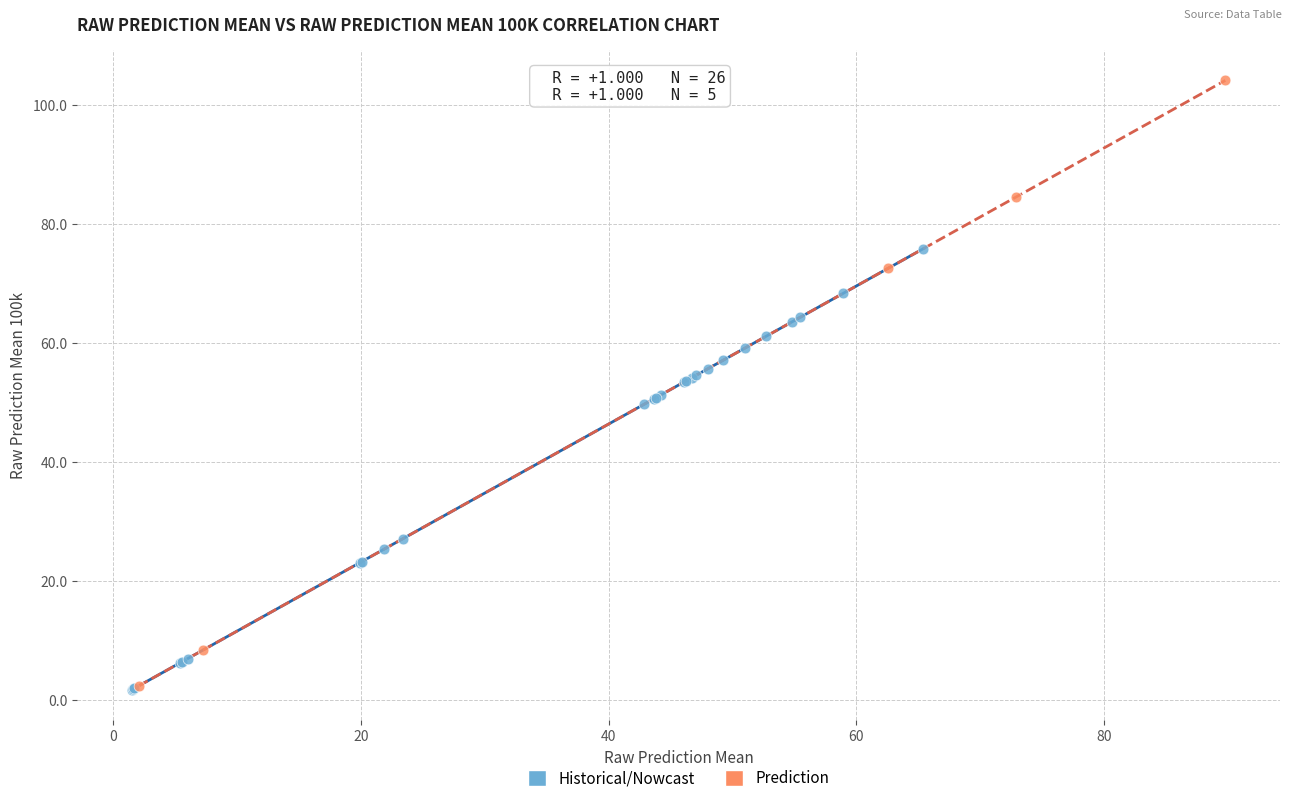

Which series contains the highest Y value?

Prediction